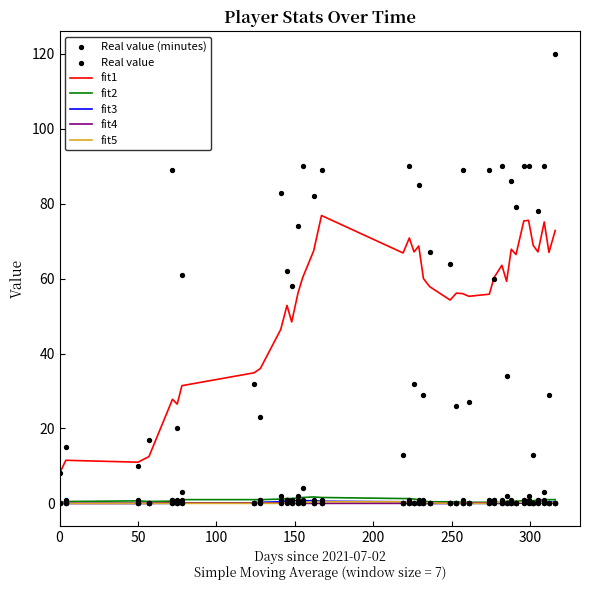

Which series has the largest Y range (max minus min)?

Real value (minutes)